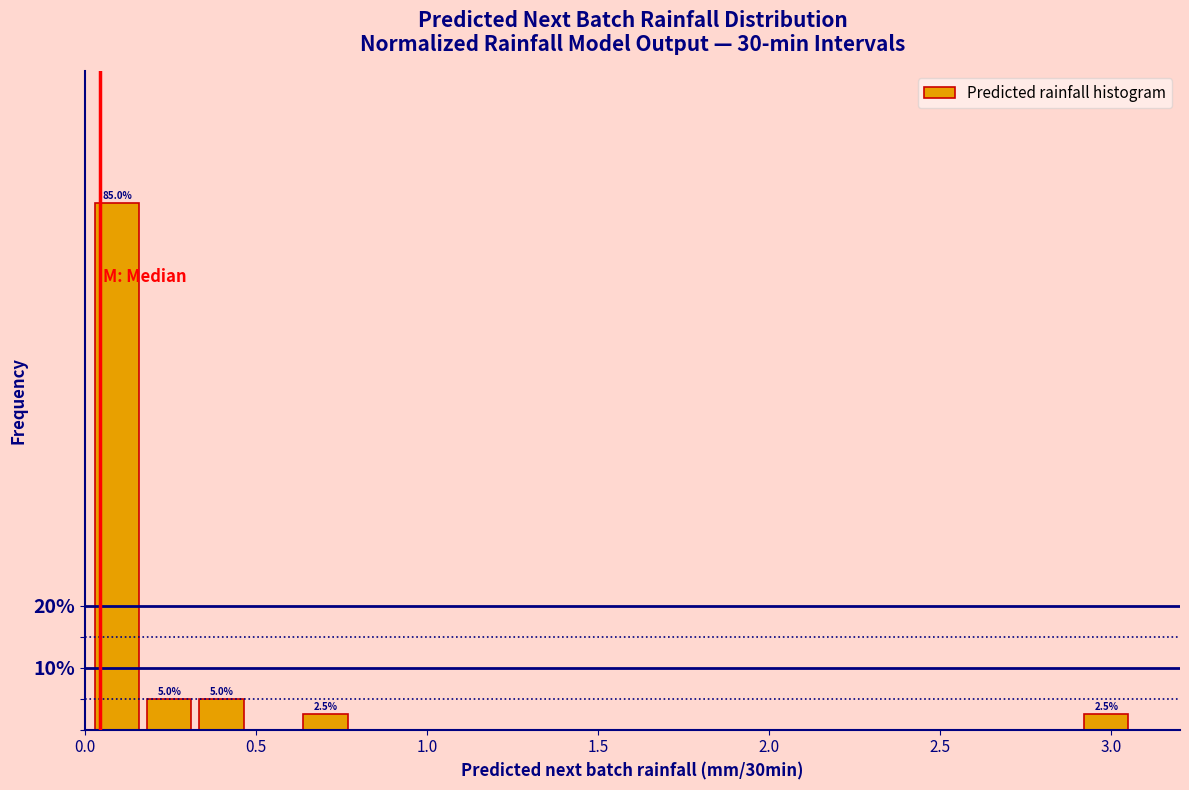

Around what value on the x-axis is the tallest bar? Give the approximate position of its centre, as read against the axis.

0.10